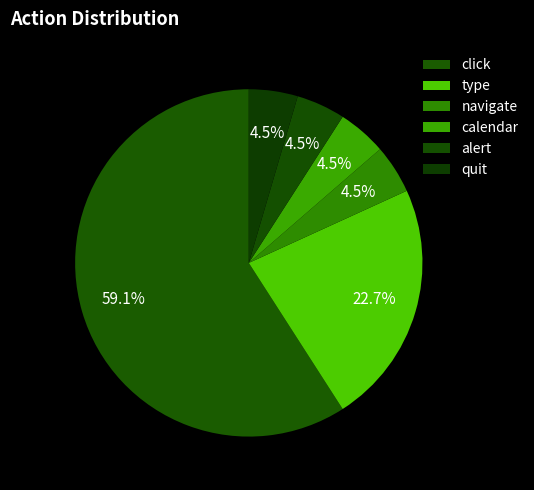

Which category accounts for the majority?

click